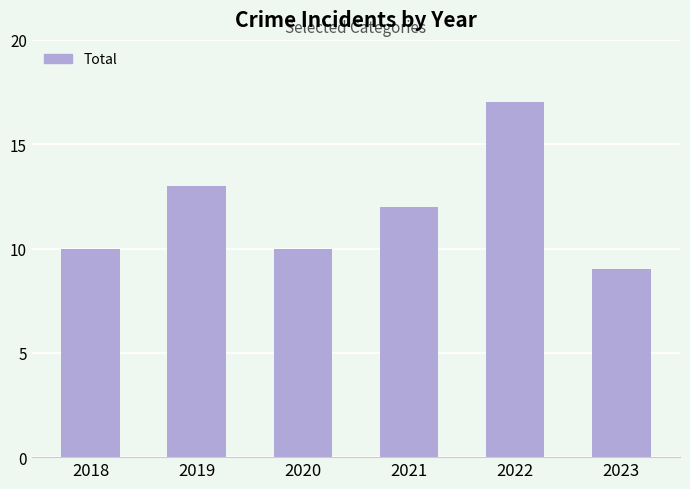

Where is the data nearest to the value 13?

2019